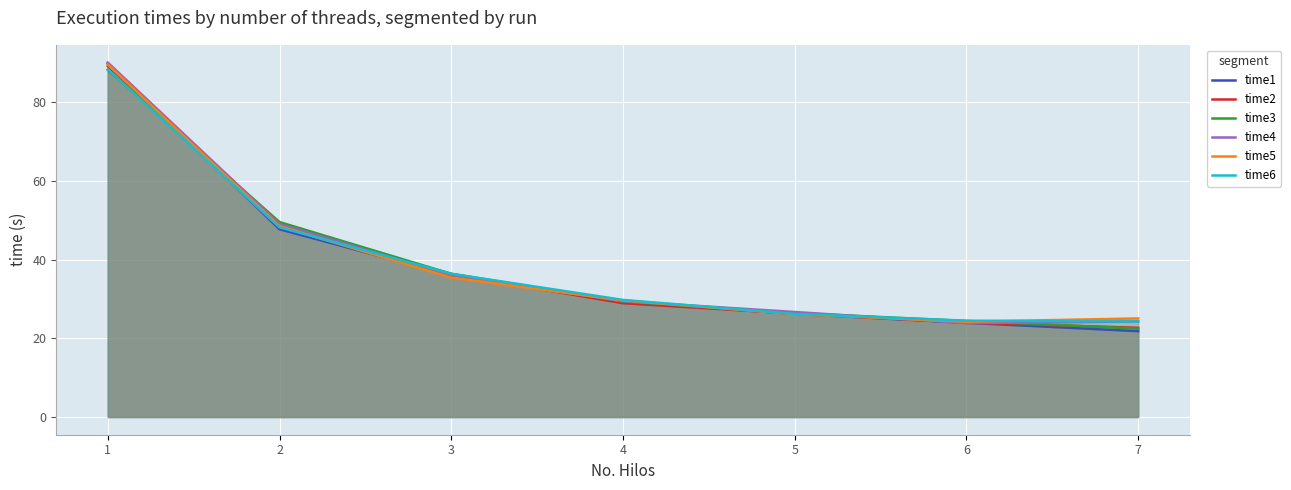

What is the sum of all time1 values?

275.1